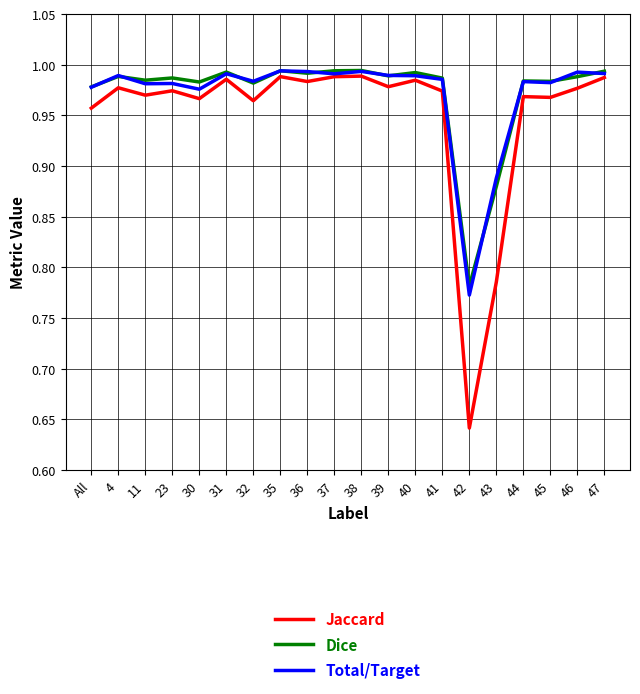

The Total/Target series shows 0.2 at 39. True or false?

False